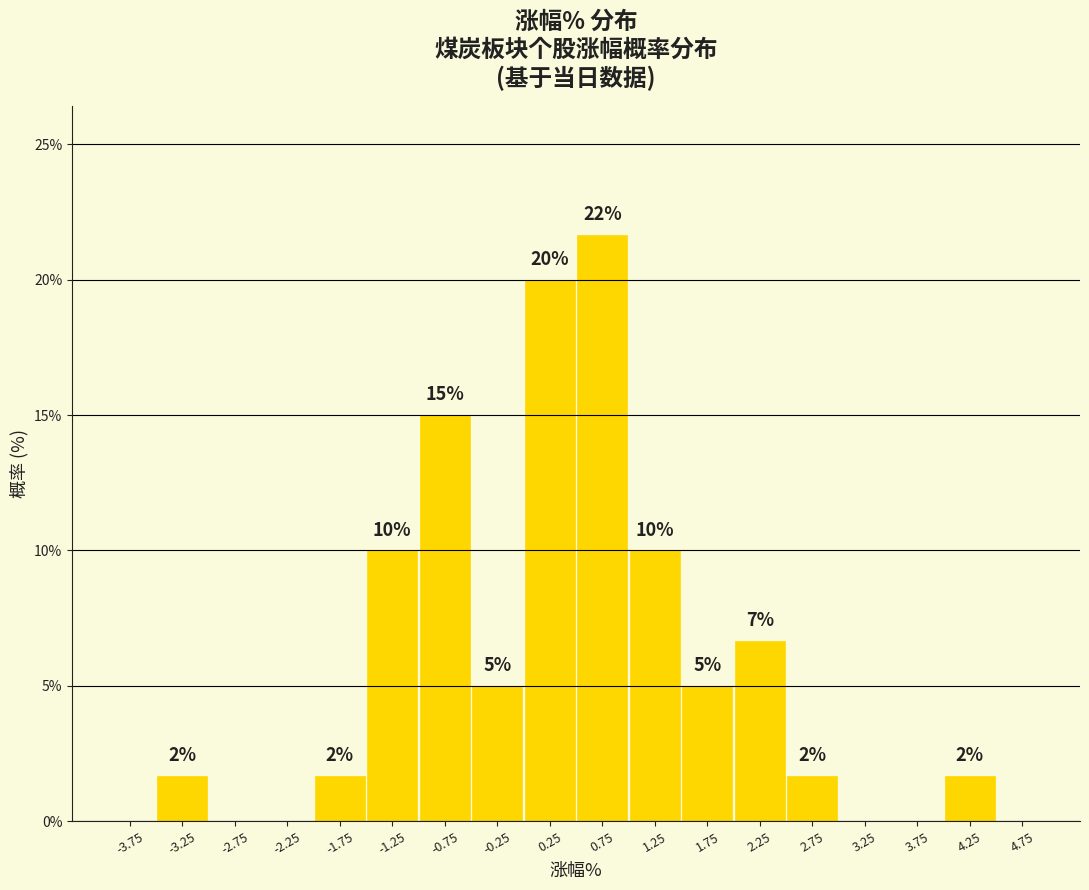

Which range on the x-axis has the tallest bar?

0.5 to 1.0